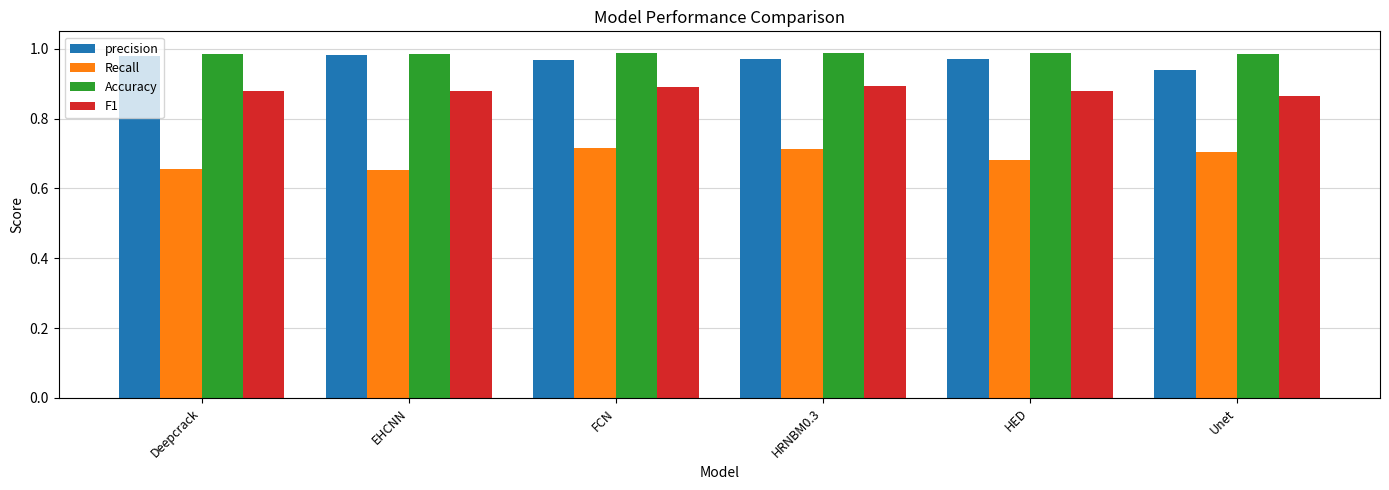

Which series has the largest total across all categories?

Accuracy